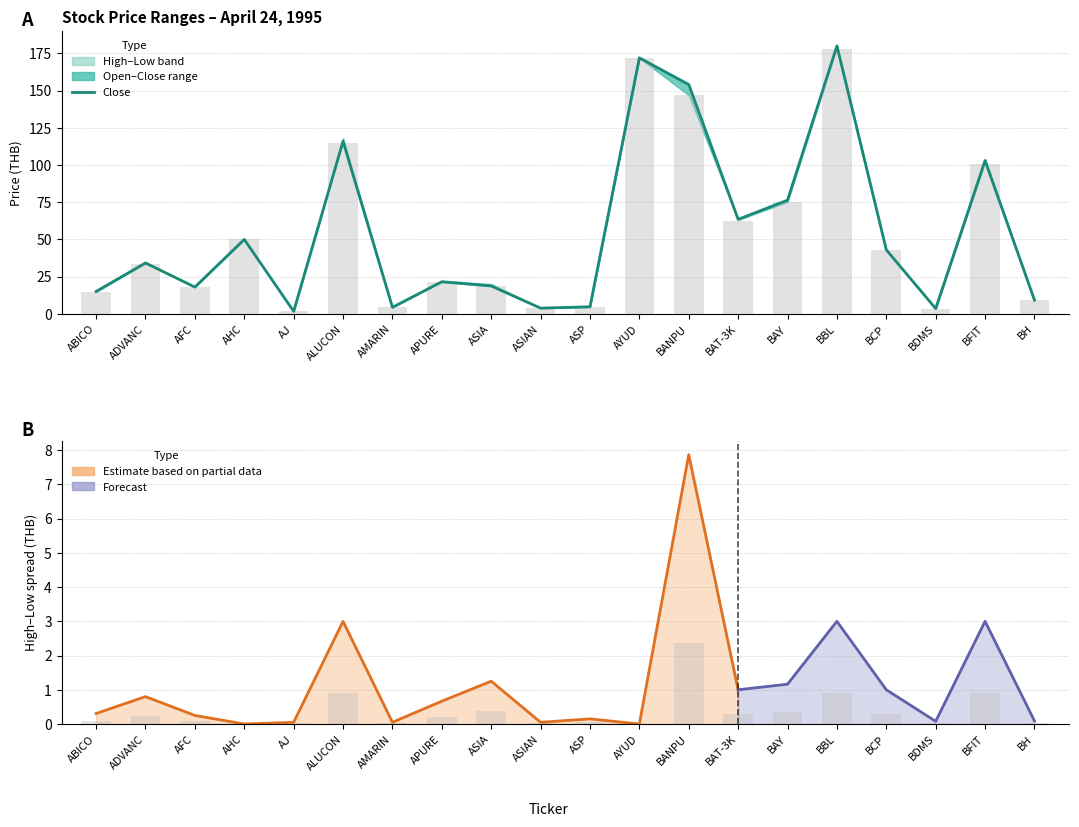

Where does the LOW series first go above 33?

ADVANC